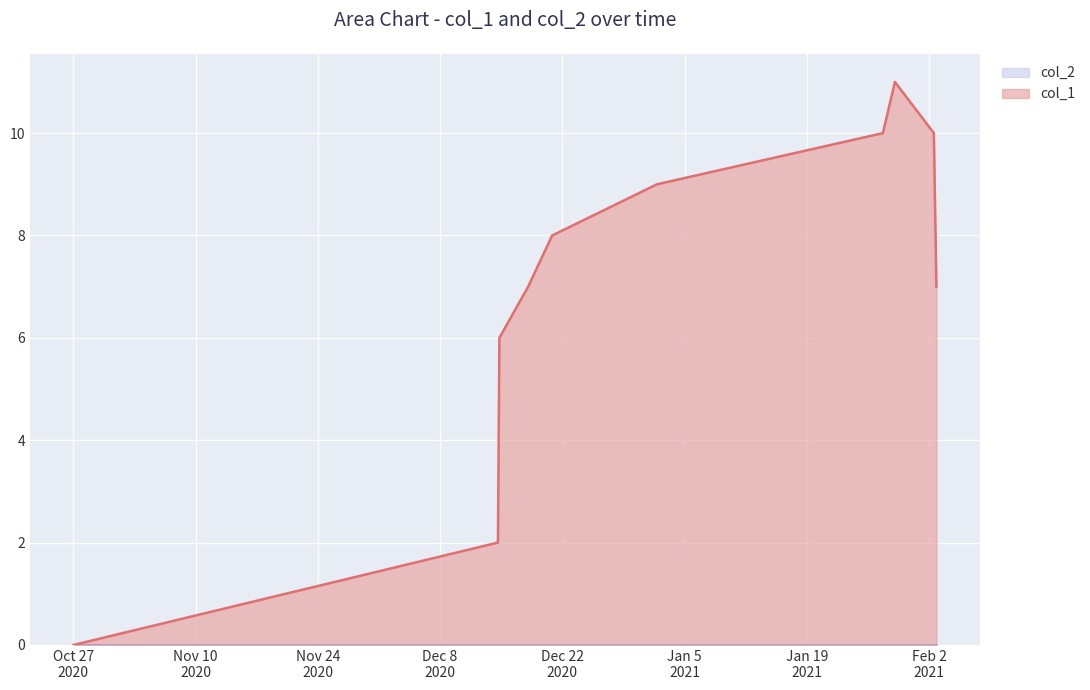

At which category does the data reach its first local peak?

1611885923